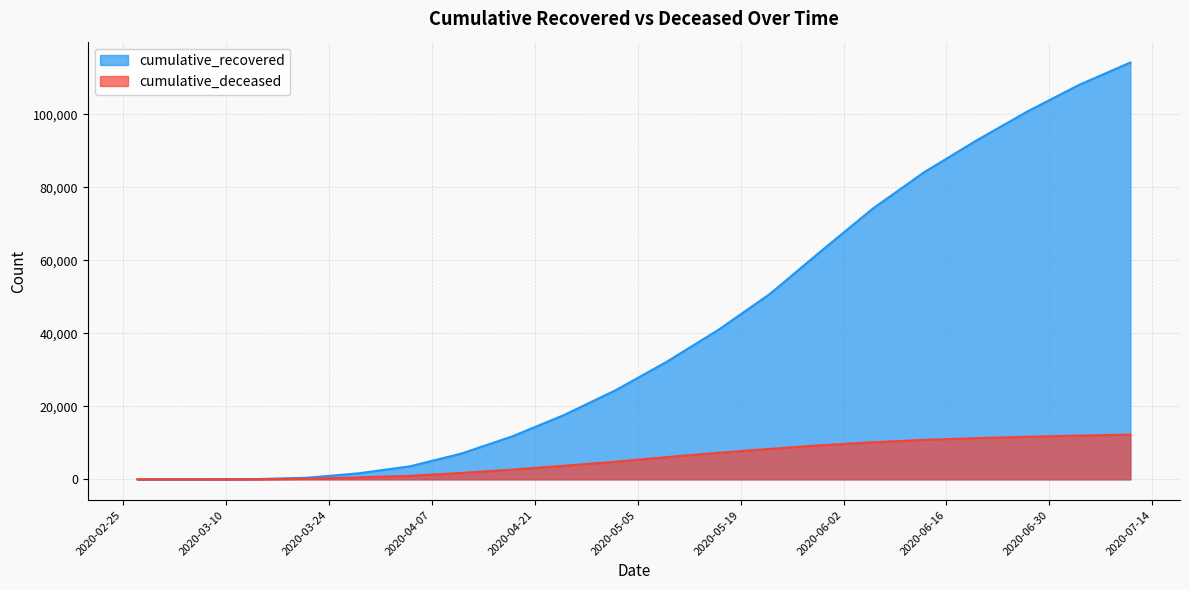

True or false: cumulative_recovered has more than 1 points higher than both neighbors.

False